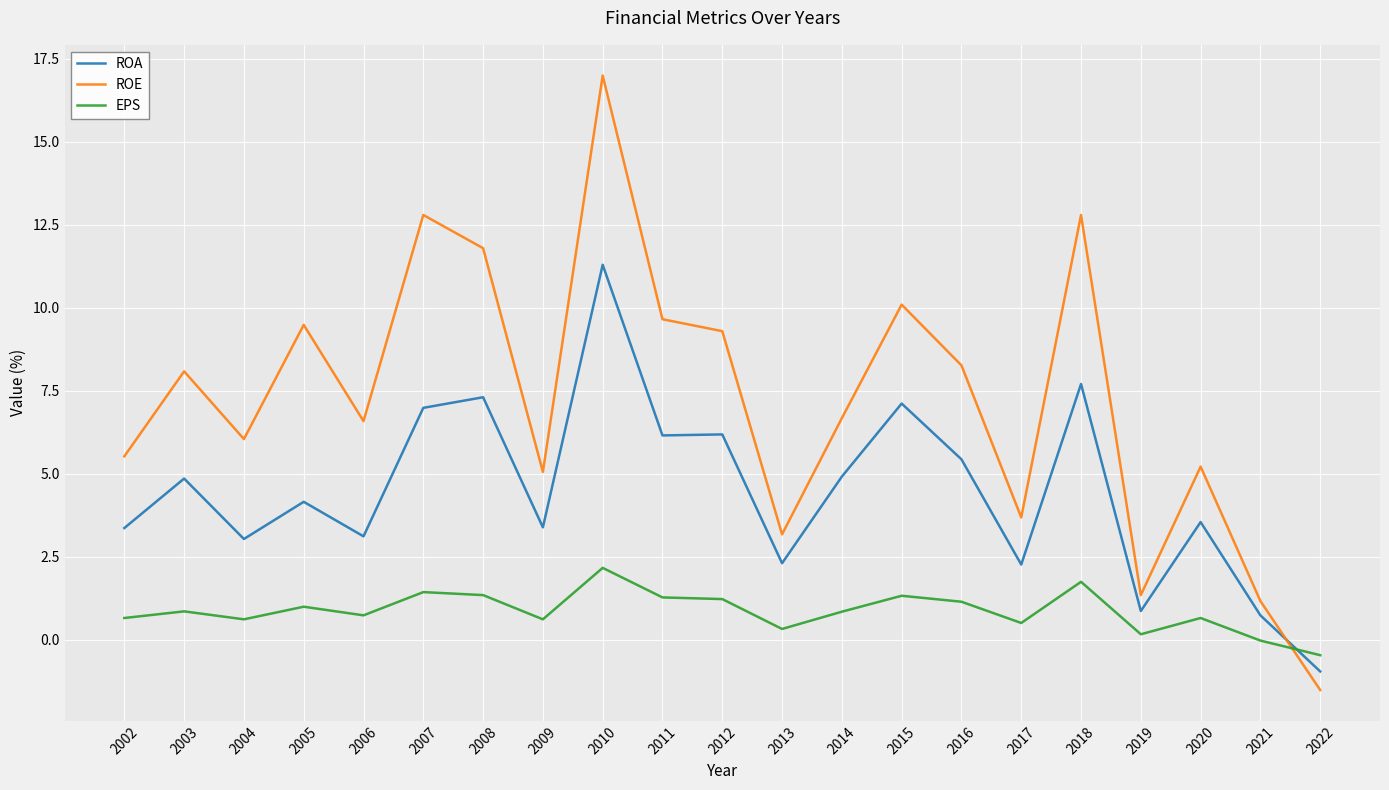

What value does the ROA series have at 2022?

-0.9